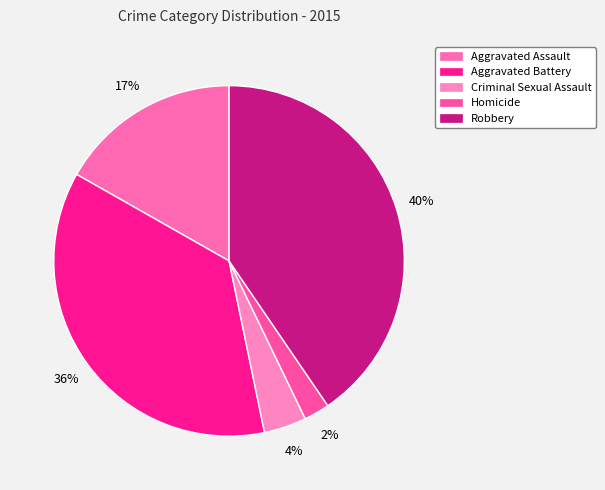

Count the number of slices in the pie.

5